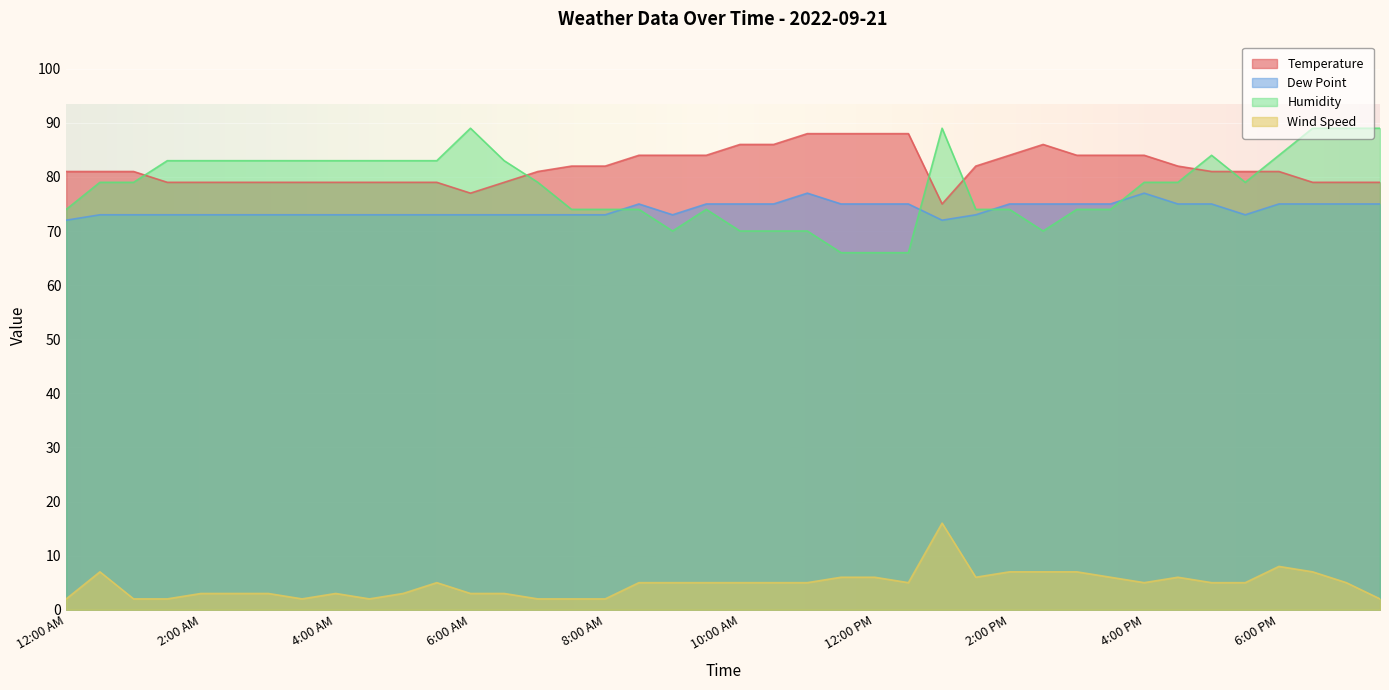

True or false: Wind Speed and Dew Point intersect in this chart.

False